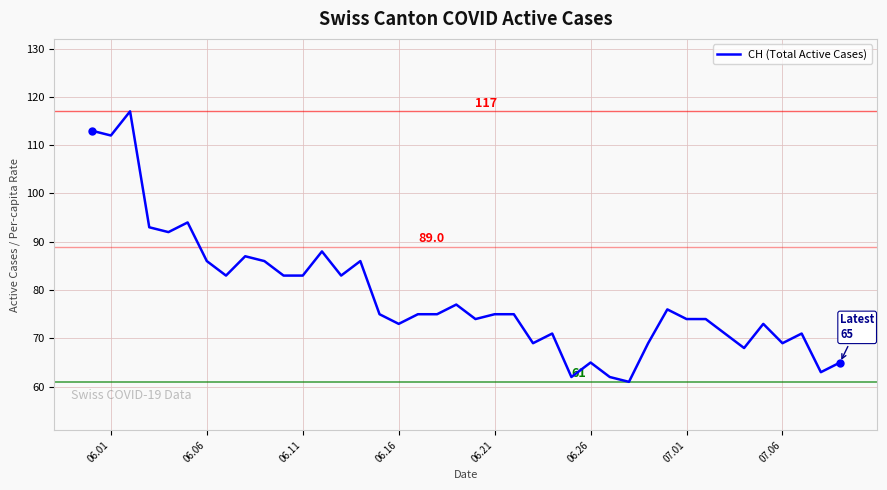

What is the greatest value displayed?

117